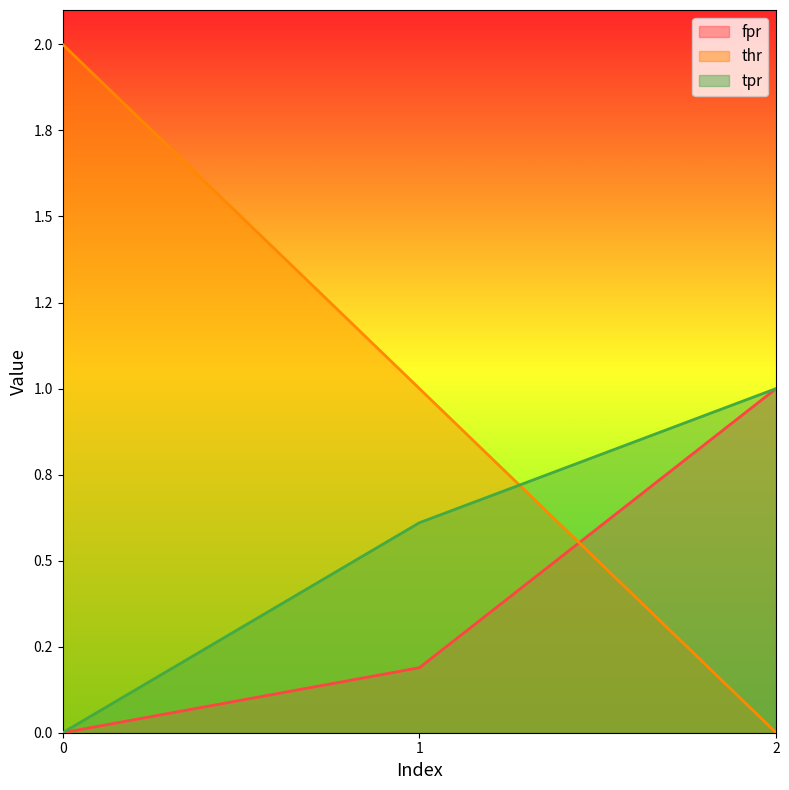

The value of fpr at 1 is 0.2. True or false?

True